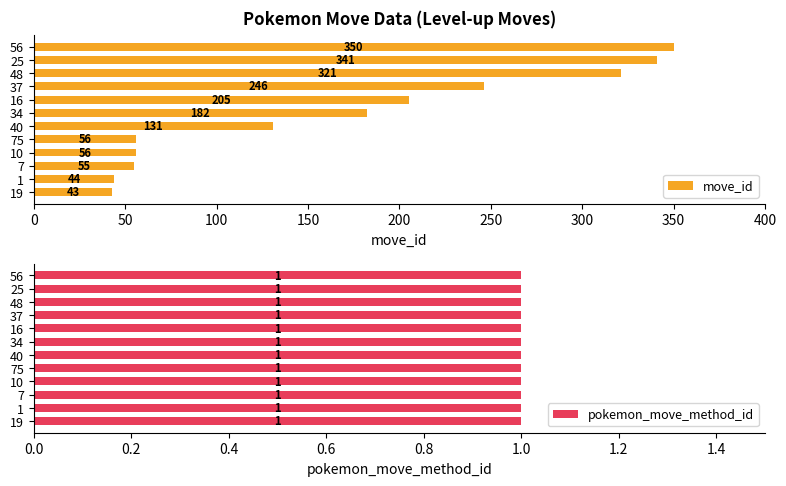

Which series has the largest total across all categories?

move_id